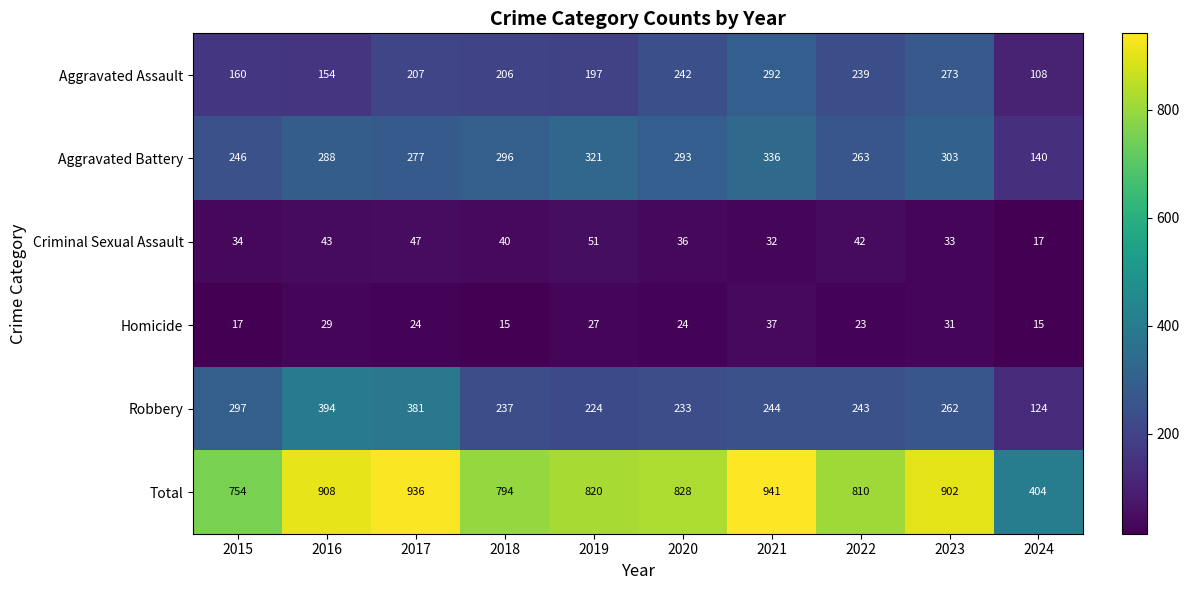

Which series has the widest spread of values?

Total